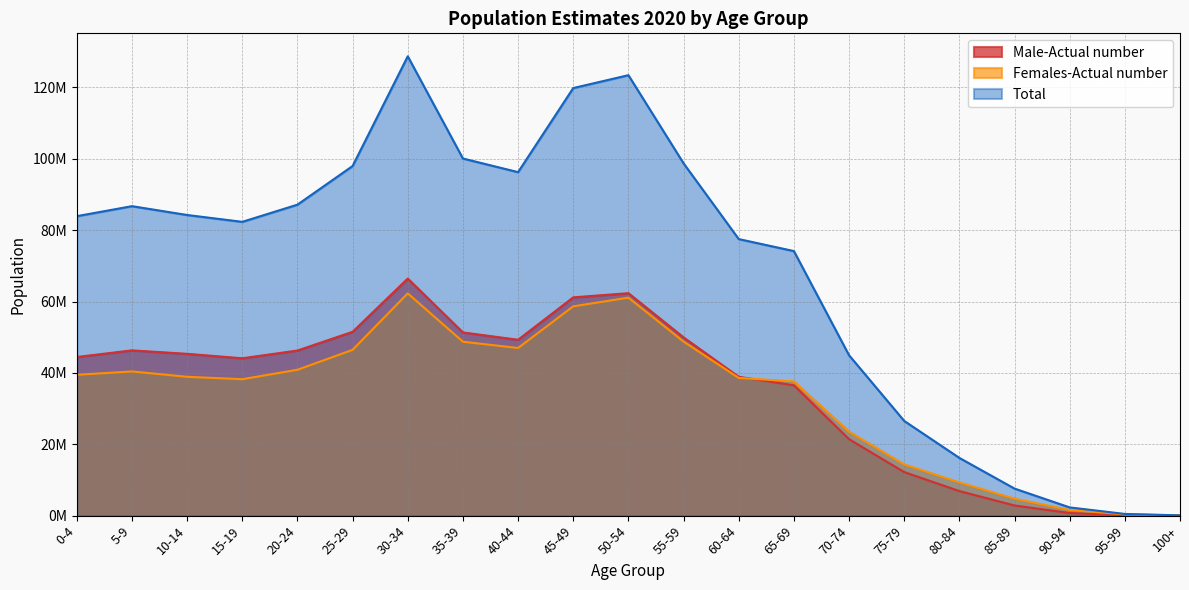

At how many categories does at least one series exceed 45263333?

14